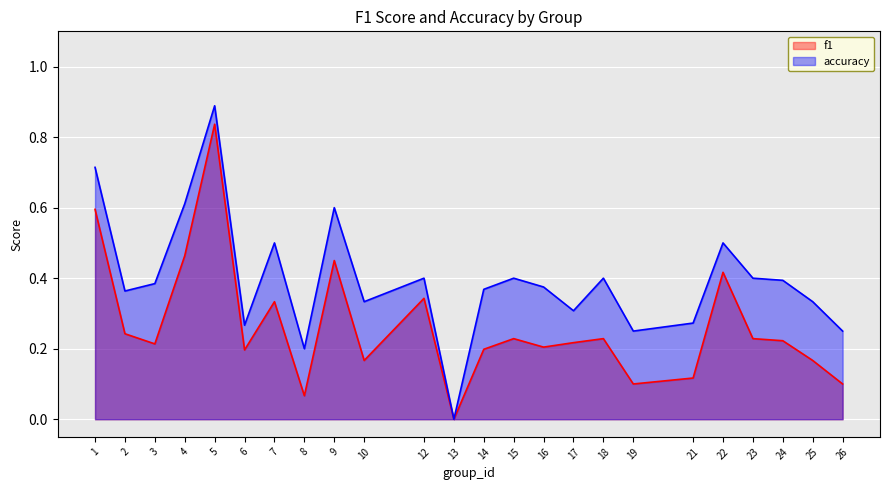

Reading right to left, what are all the values shown in this chart?

f1: 0.1	0.2	0.2	0.2	0.4	0.1	0.1	0.2	0.2	0.2	0.2	0.2	0.0	0.3	0.2	0.5	0.1	0.3	0.2	0.8	0.5	0.2	0.2	0.6
accuracy: 0.2	0.3	0.4	0.4	0.5	0.3	0.2	0.4	0.3	0.4	0.4	0.4	0.0	0.4	0.3	0.6	0.2	0.5	0.3	0.9	0.6	0.4	0.4	0.7